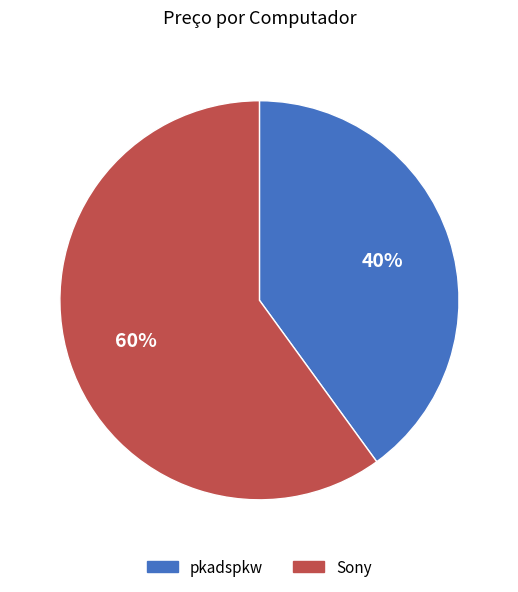

Is it true that Sony is 60% of the pie?

True